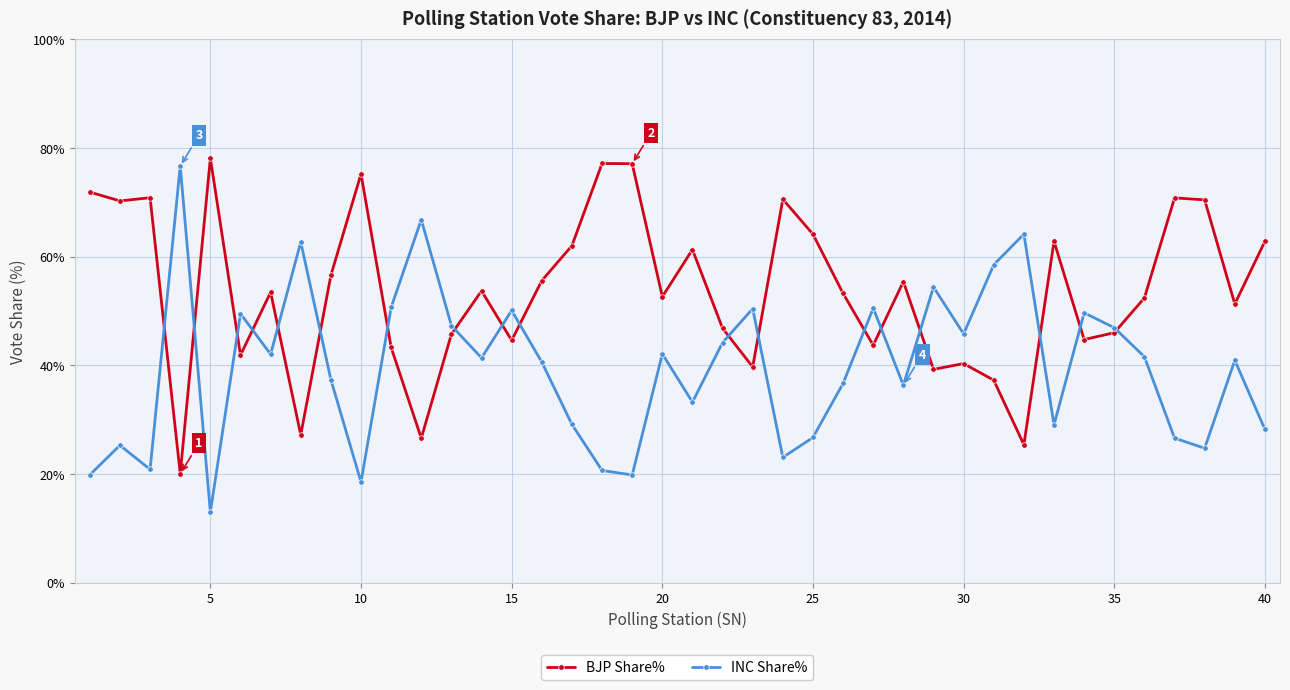

True or false: BJP Share% has more than 0 points higher than both neighbors.

True